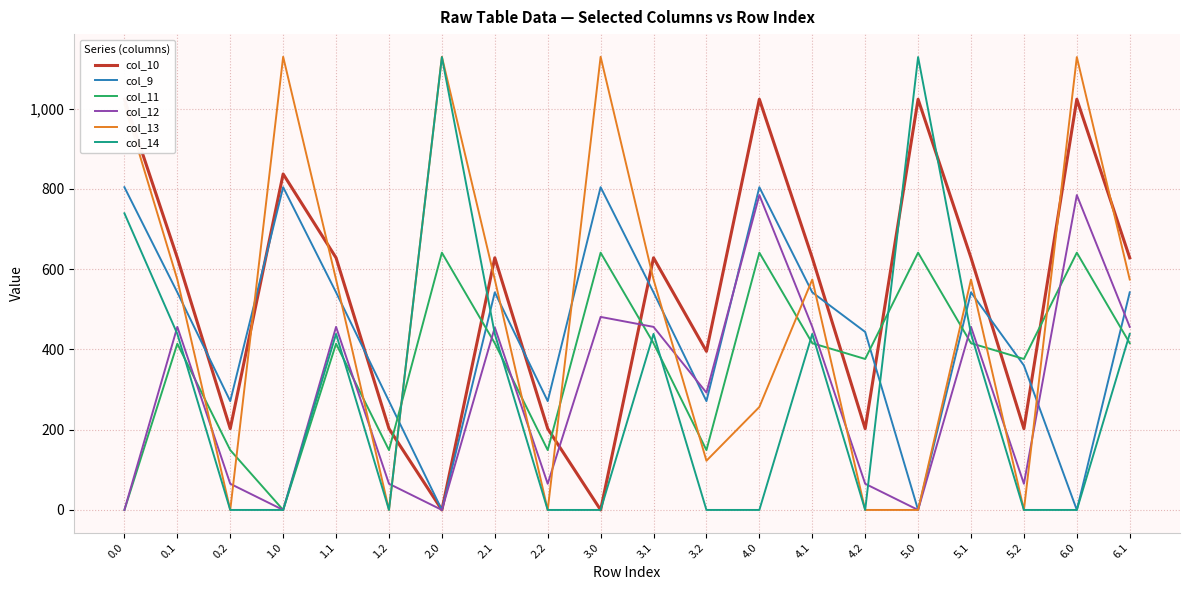

Does the chart display data point markers on the line(s)?

No